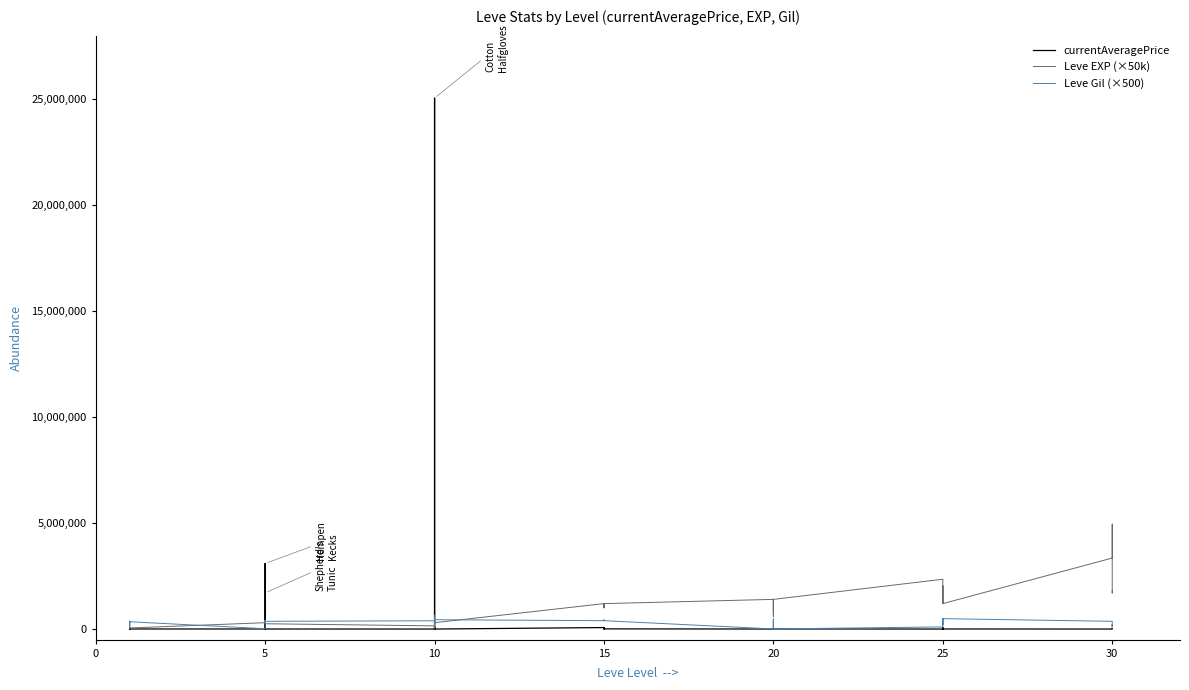

Which series changed the most between 0 and 25?

Leve EXP (×50k)